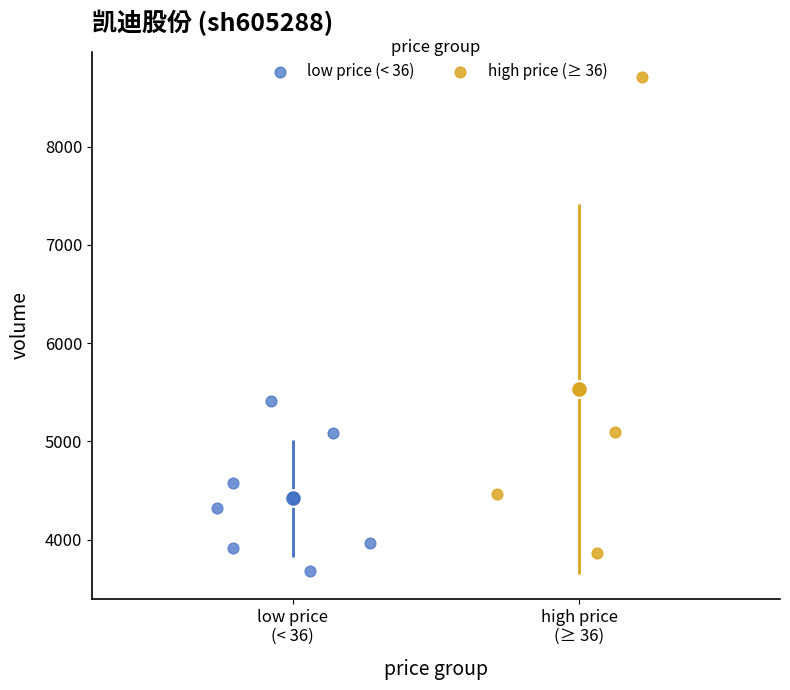

Which series has the widest spread of Y values?

high price (≥ 36)